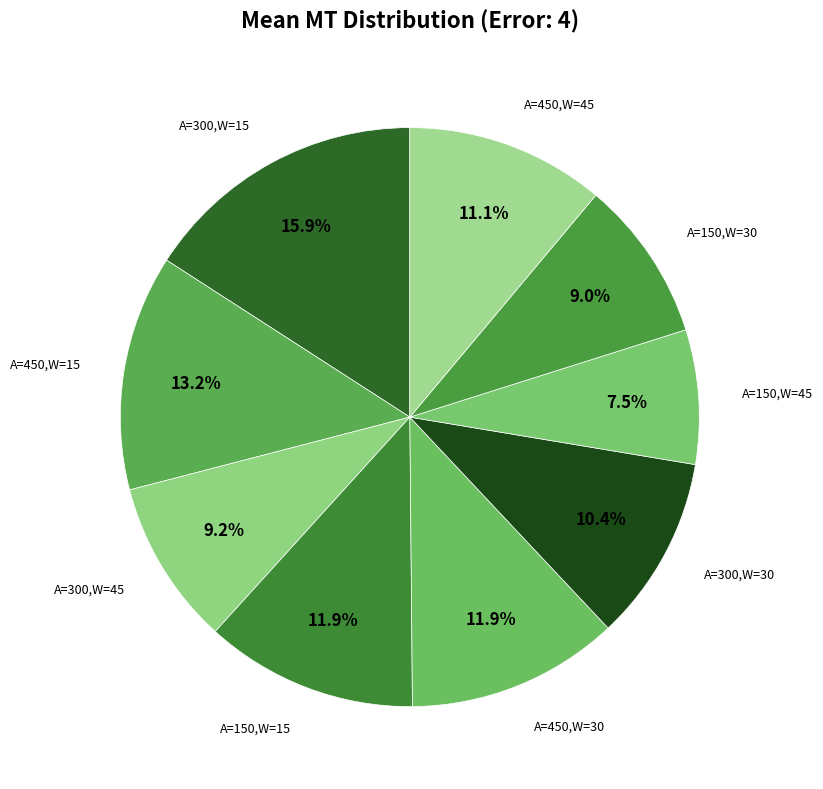

What is the ratio of the value at A=150,W=30 to the value at A=450,W=30?

0.8